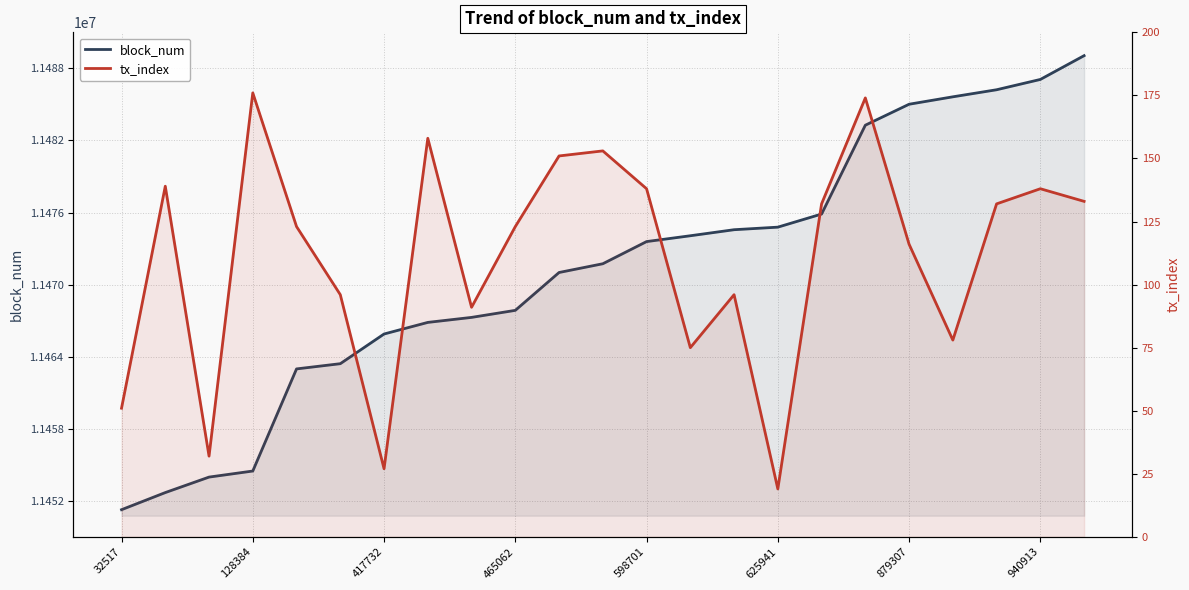

True or false: tx_index and block_num cross at least once.

False